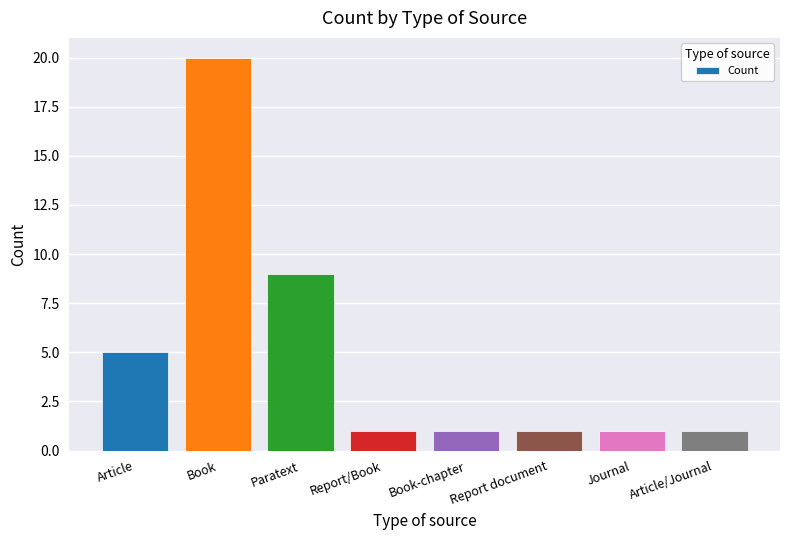

What is the sum of all values?

39